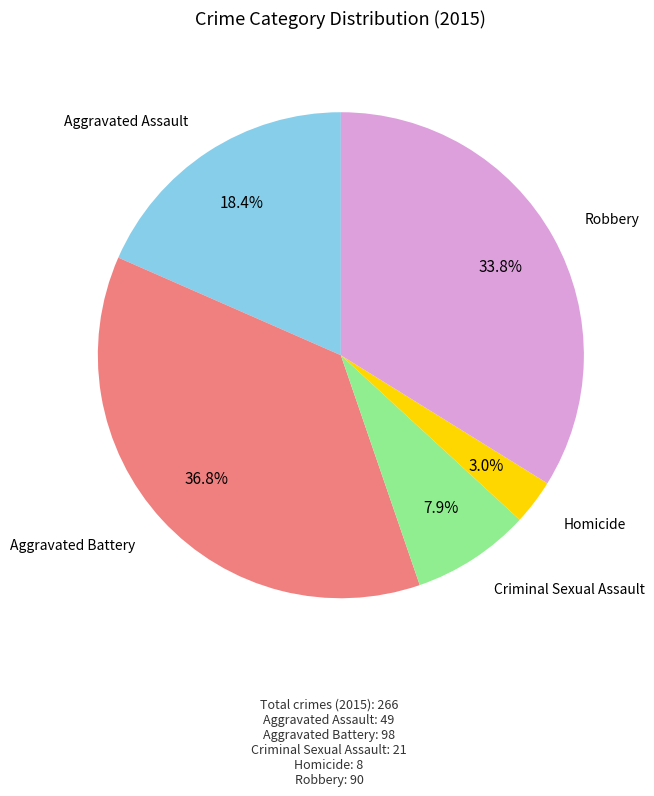

Is there any slice that represents more than half of the pie?

No